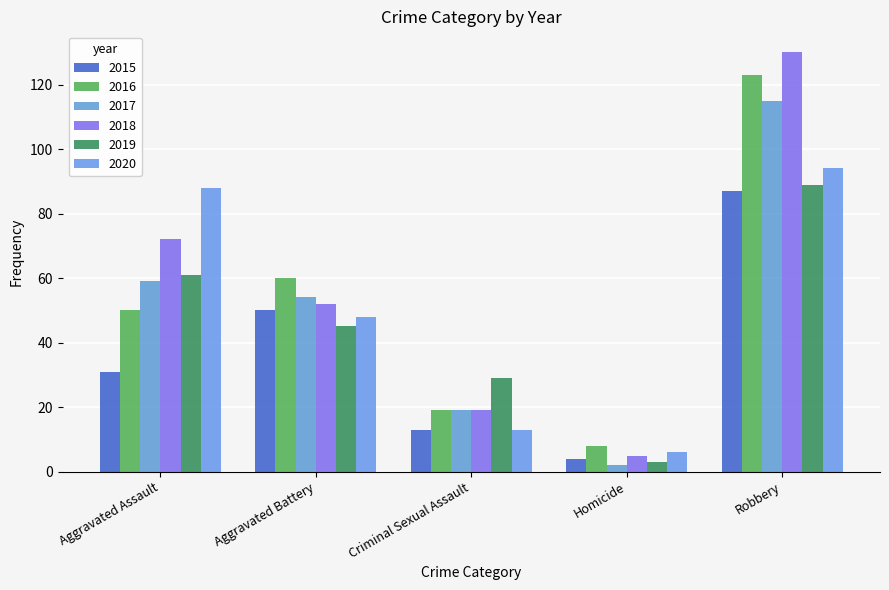

How many categories are shown in the chart?

5